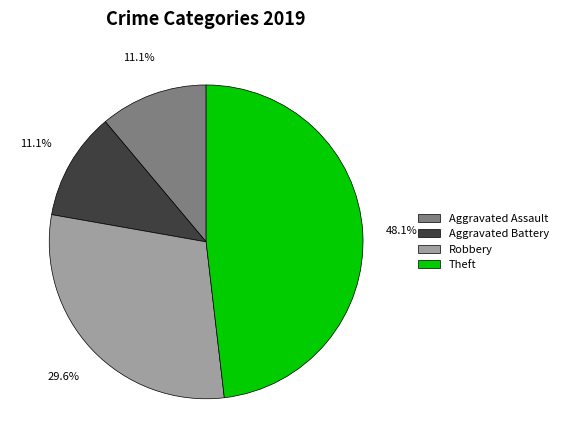

What is the largest slice in the pie chart?

Theft